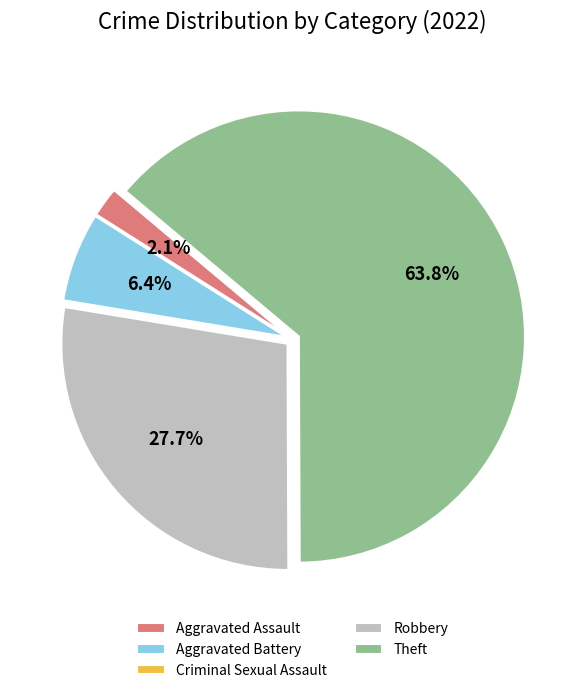

How much of the chart is everything except Aggravated Battery?

93.6%